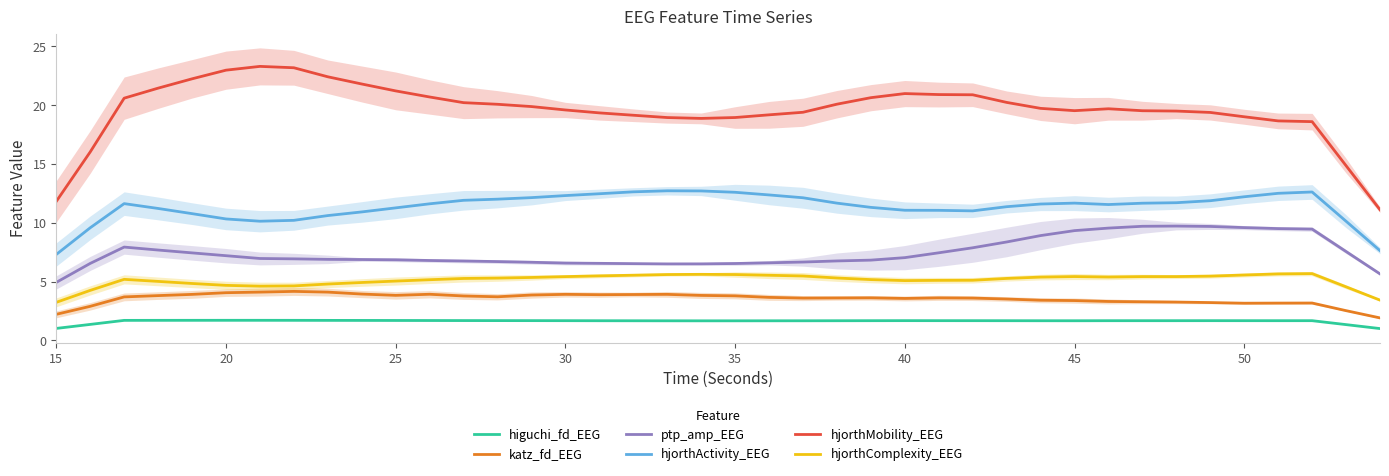

List the series in order of their peak value, lowest first.

higuchi_fd_EEG, katz_fd_EEG, hjorthComplexity_EEG, ptp_amp_EEG, hjorthActivity_EEG, hjorthMobility_EEG